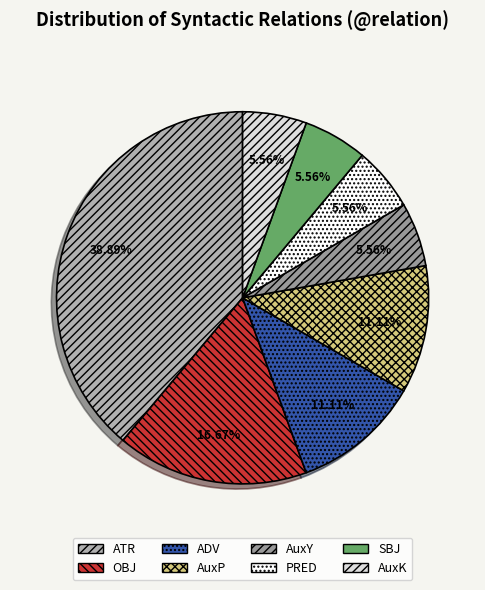

To the nearest percent, what percentage of the pie is ADV?

11%